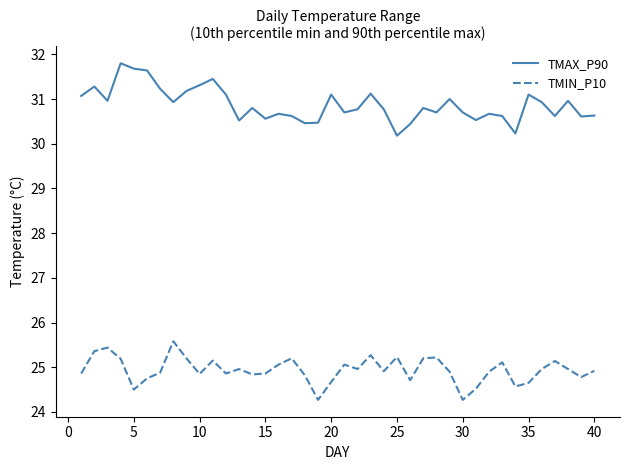

List the series in order of their peak value, highest first.

TMAX_P90, TMIN_P10